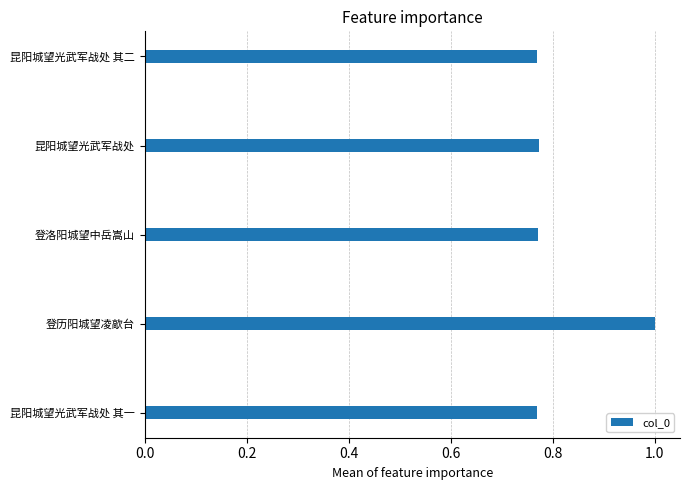

What is the sum of the values at 昆阳城望光武军战处 其一 and 登历阳城望凌歊台?

1.8